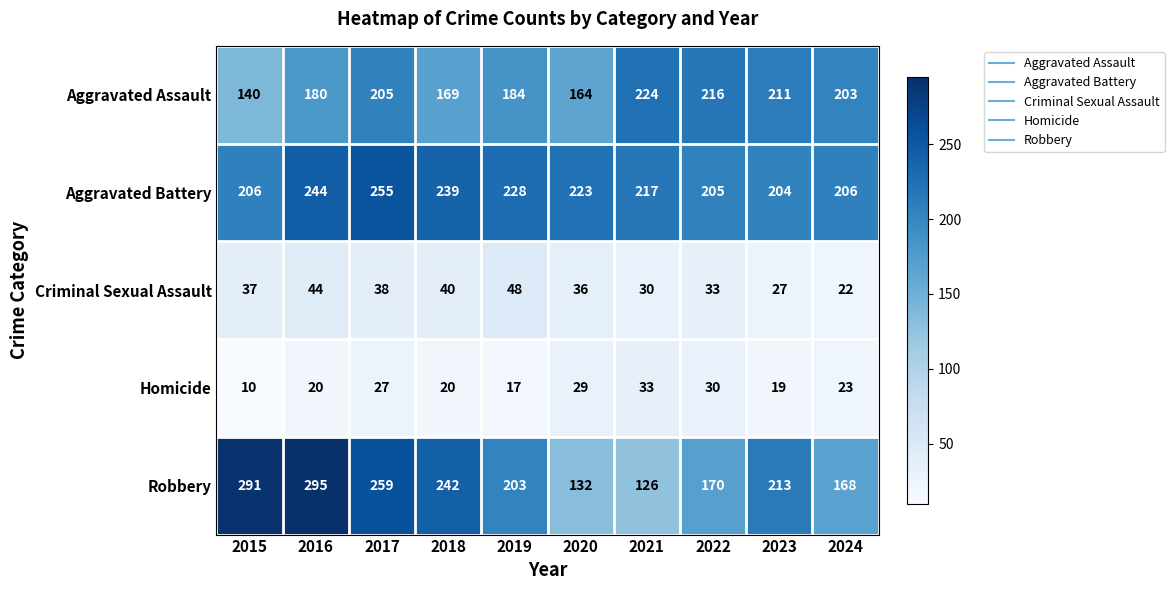

What is the maximum value shown in the chart?

295